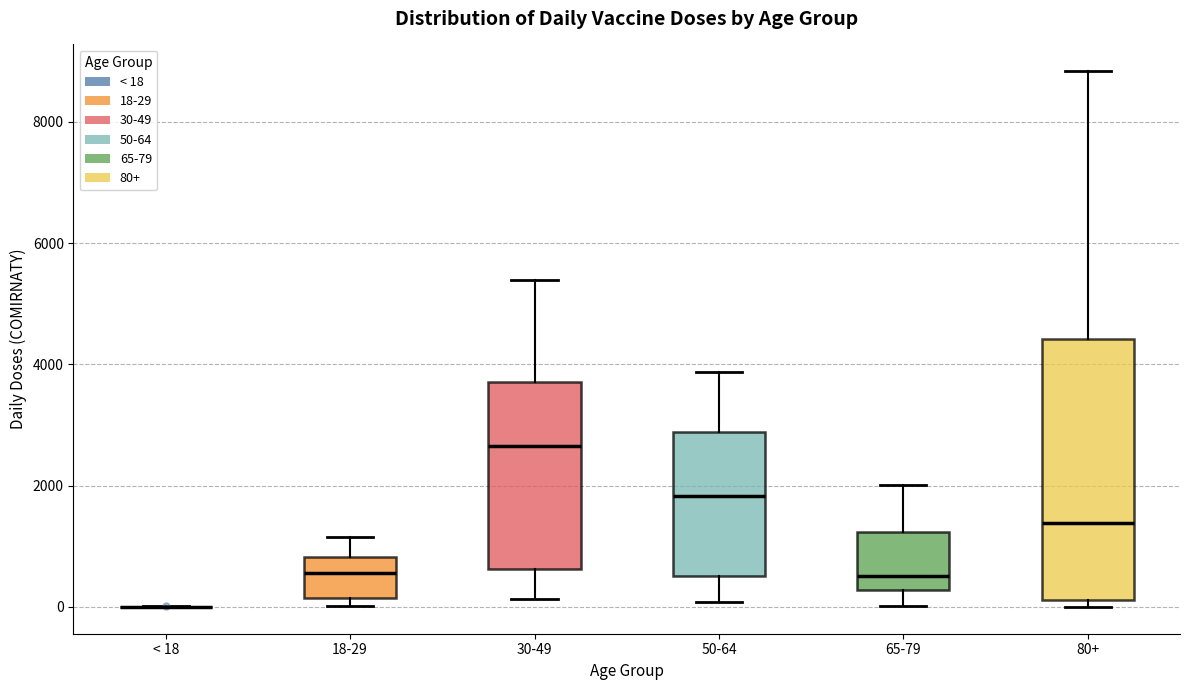

Reading left to right, transcribe this box plot: for each box, give where its median line is, the range the box spans, and where its two whiskers end, as read against the y-axis. The values are not printed on the chart, so give them approximately, as read against the axis.

< 18: box collapsed to a line at 0, whiskers 0 to 0
18-29: median 600, box 200 to 800, whiskers 0 to 1200
30-49: median 2600, box 600 to 3800, whiskers 200 to 5400
50-64: median 1800, box 600 to 2800, whiskers 0 to 3800
65-79: median 600, box 200 to 1200, whiskers 0 to 2000
80+: median 1400, box 200 to 4400, whiskers 0 to 8800